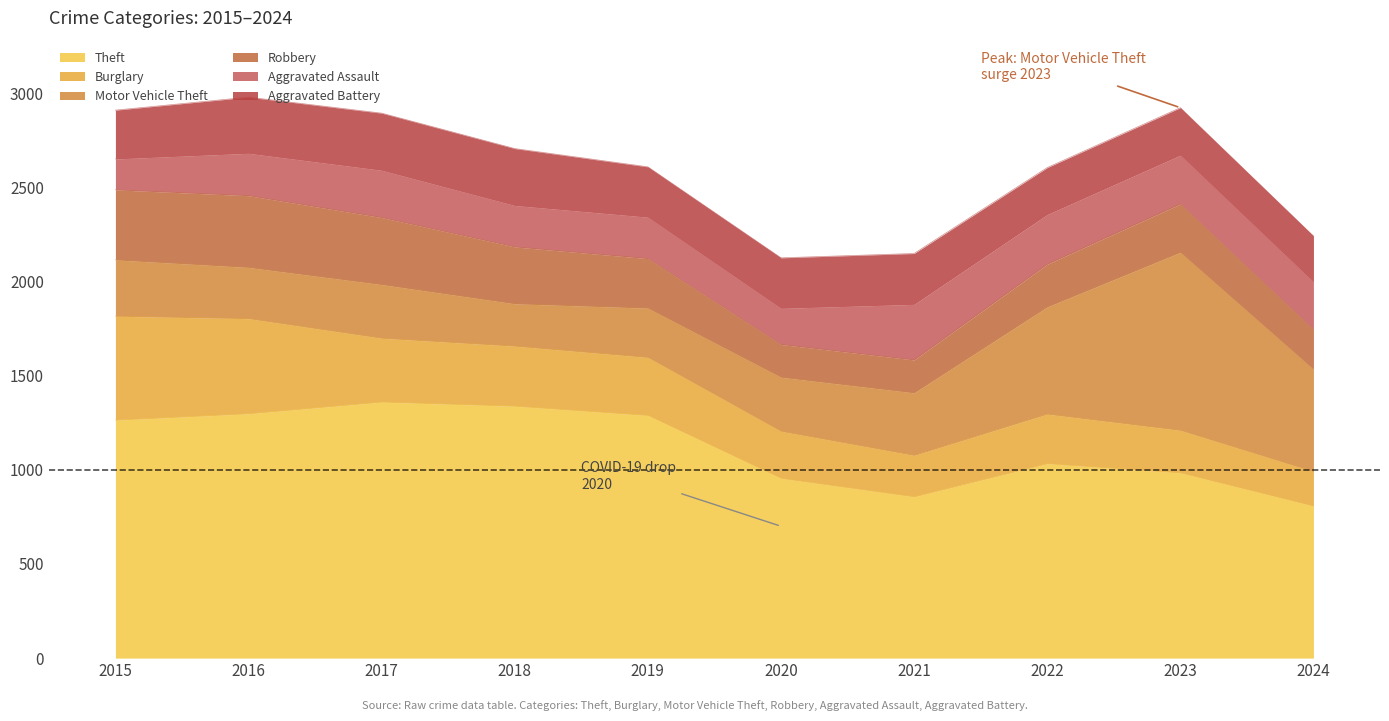

How many times do Burglary and Aggravated Assault cross each other?

1